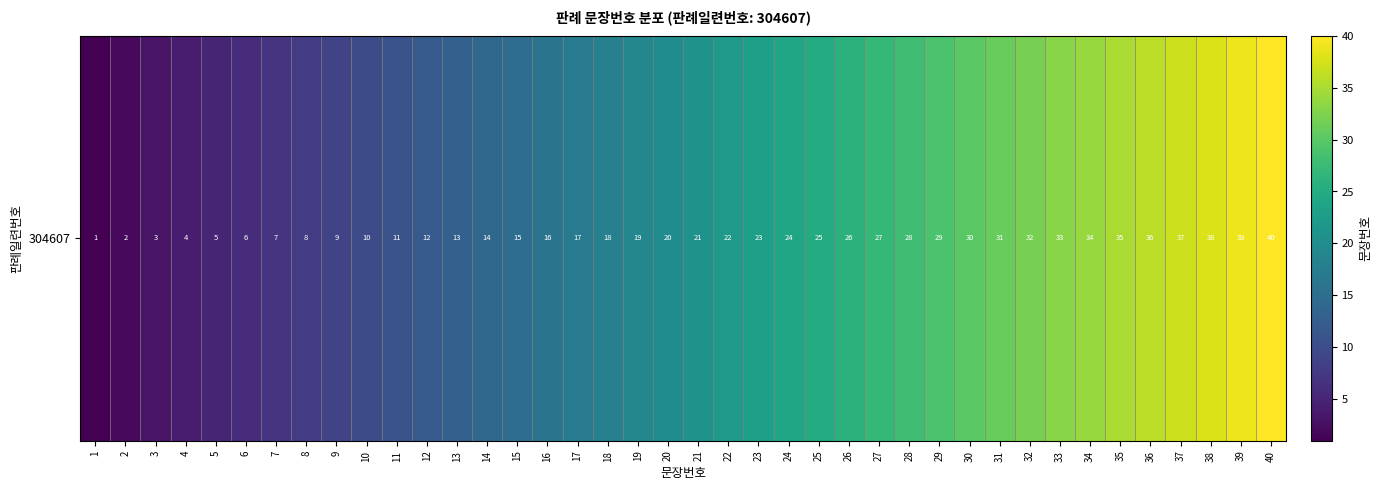

Count the number of values greater than 21.

19